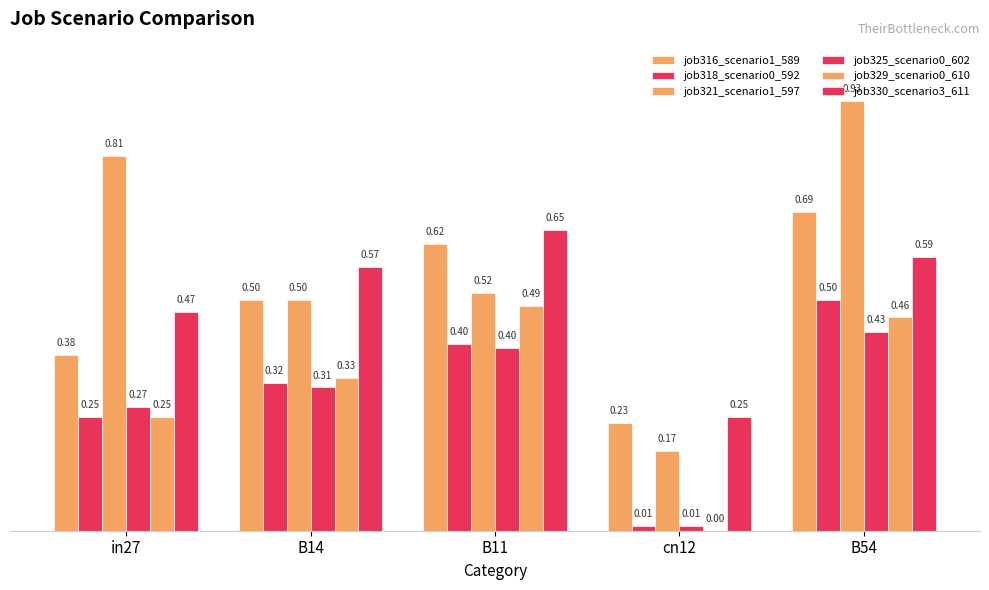

Are the bars horizontal?

No